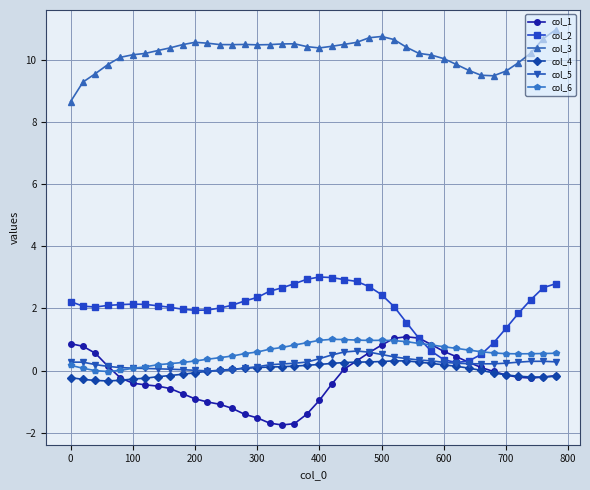

What is the greatest value displayed?

11.0